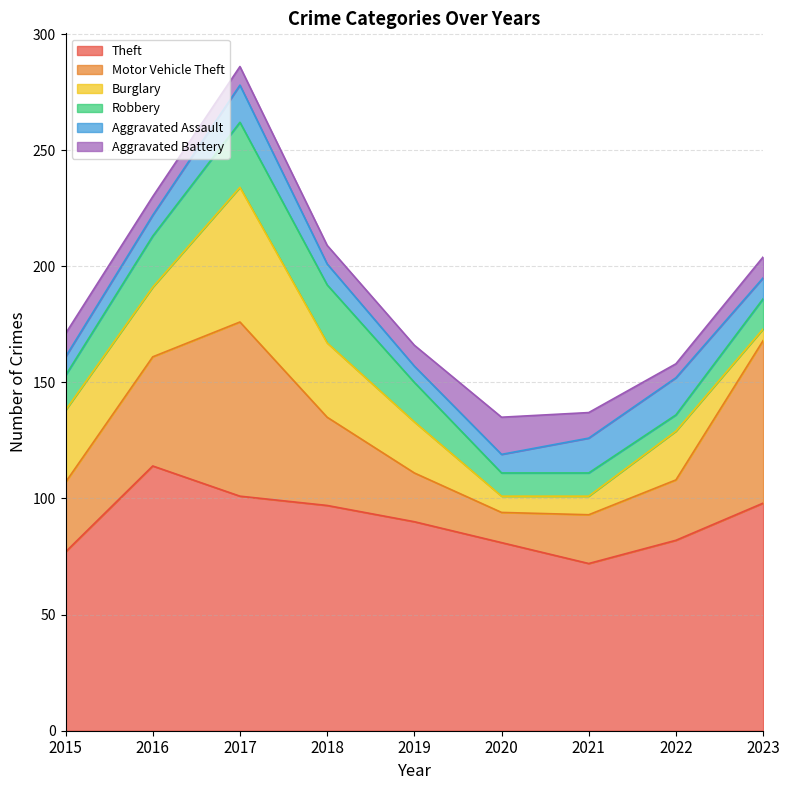

At which label does Robbery reach its minimum?

2022